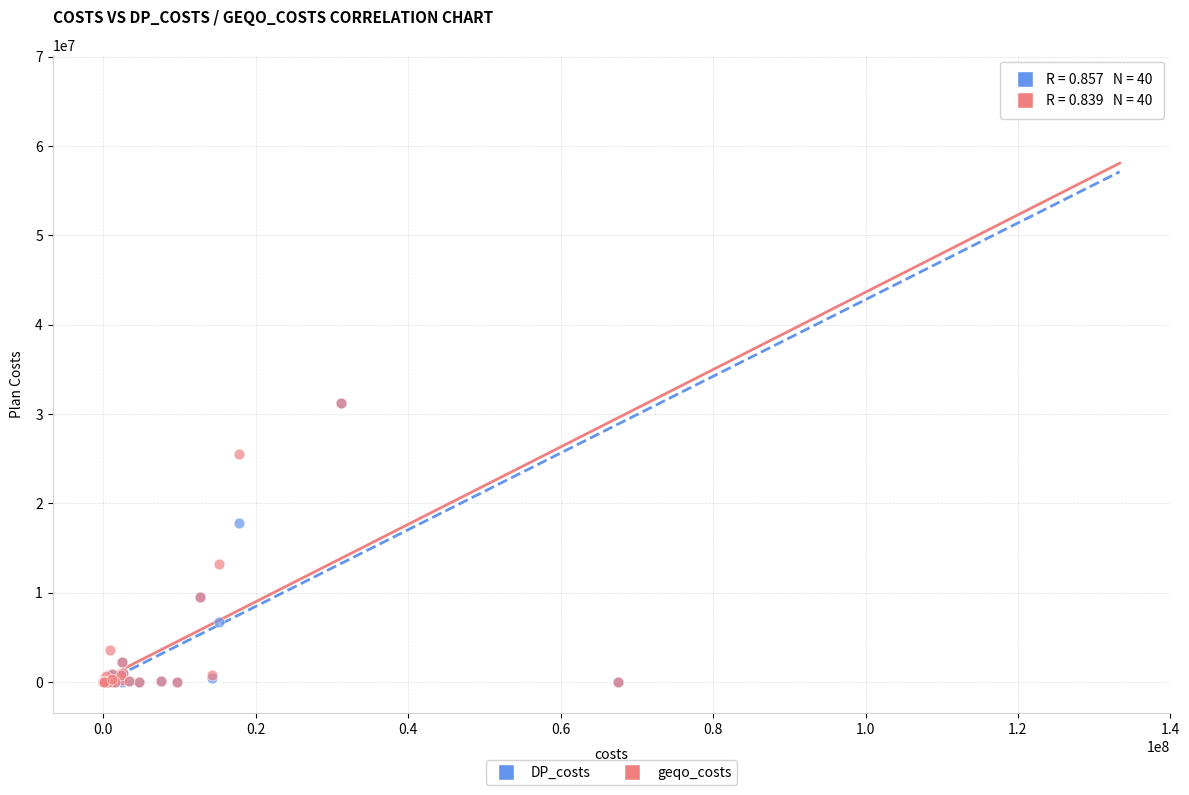

What are all the series names shown in the legend?

DP_costs, geqo_costs